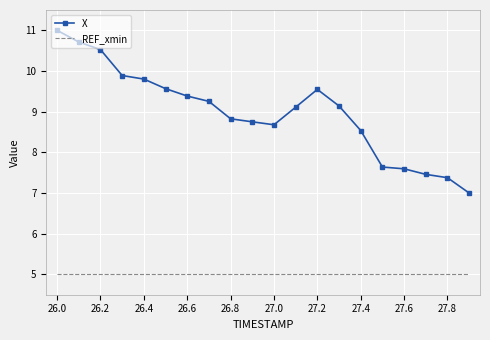

What are all the series names shown in the legend?

X, REF_xmin